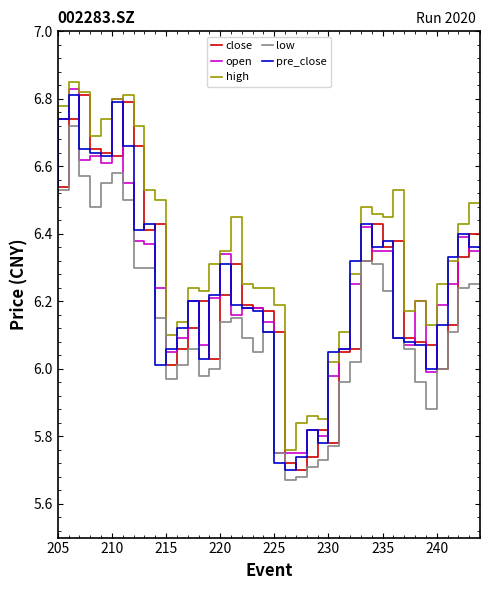

What is the average value of the pre_close series?

6.2